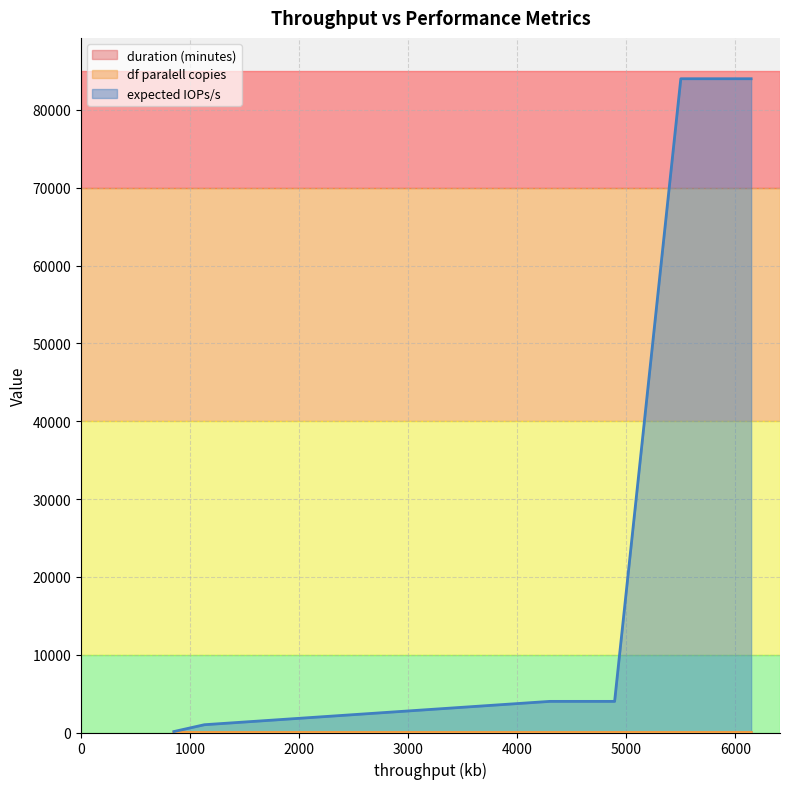

Which series has the largest range (max minus min)?

expected IOPs/s